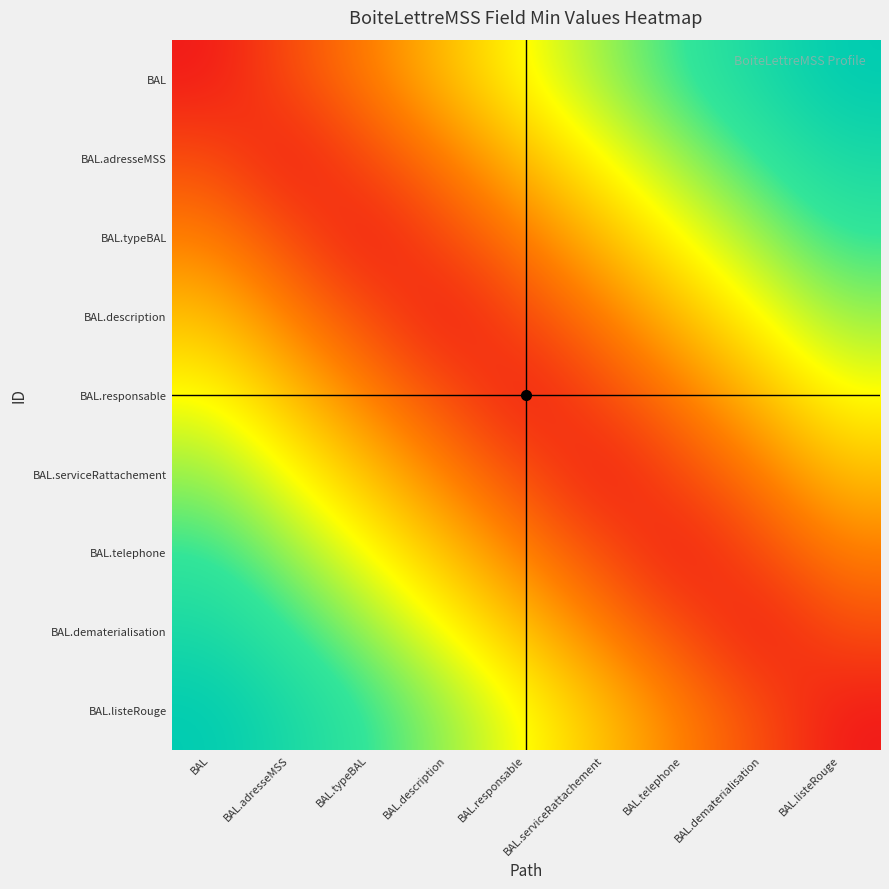

Reading left to right, extract all data points from this chart.

BAL: BAL=0.0	BAL.adresseMSS=0.1	BAL.typeBAL=0.2	BAL.description=0.4	BAL.responsable=0.5	BAL.serviceRattachement=0.6	BAL.telephone=0.8	BAL.dematerialisation=0.9	BAL.listeRouge=1.0
BAL.adresseMSS: BAL=0.1	BAL.adresseMSS=0.0	BAL.typeBAL=0.1	BAL.description=0.2	BAL.responsable=0.4	BAL.serviceRattachement=0.5	BAL.telephone=0.6	BAL.dematerialisation=0.8	BAL.listeRouge=0.9
BAL.typeBAL: BAL=0.2	BAL.adresseMSS=0.1	BAL.typeBAL=0.0	BAL.description=0.1	BAL.responsable=0.2	BAL.serviceRattachement=0.4	BAL.telephone=0.5	BAL.dematerialisation=0.6	BAL.listeRouge=0.8
BAL.description: BAL=0.4	BAL.adresseMSS=0.2	BAL.typeBAL=0.1	BAL.description=0.0	BAL.responsable=0.1	BAL.serviceRattachement=0.2	BAL.telephone=0.4	BAL.dematerialisation=0.5	BAL.listeRouge=0.6
BAL.responsable: BAL=0.5	BAL.adresseMSS=0.4	BAL.typeBAL=0.2	BAL.description=0.1	BAL.responsable=0.0	BAL.serviceRattachement=0.1	BAL.telephone=0.2	BAL.dematerialisation=0.4	BAL.listeRouge=0.5
BAL.serviceRattachement: BAL=0.6	BAL.adresseMSS=0.5	BAL.typeBAL=0.4	BAL.description=0.2	BAL.responsable=0.1	BAL.serviceRattachement=0.0	BAL.telephone=0.1	BAL.dematerialisation=0.2	BAL.listeRouge=0.4
BAL.telephone: BAL=0.8	BAL.adresseMSS=0.6	BAL.typeBAL=0.5	BAL.description=0.4	BAL.responsable=0.2	BAL.serviceRattachement=0.1	BAL.telephone=0.0	BAL.dematerialisation=0.1	BAL.listeRouge=0.2
BAL.dematerialisation: BAL=0.9	BAL.adresseMSS=0.8	BAL.typeBAL=0.6	BAL.description=0.5	BAL.responsable=0.4	BAL.serviceRattachement=0.2	BAL.telephone=0.1	BAL.dematerialisation=0.0	BAL.listeRouge=0.1
BAL.listeRouge: BAL=1.0	BAL.adresseMSS=0.9	BAL.typeBAL=0.8	BAL.description=0.6	BAL.responsable=0.5	BAL.serviceRattachement=0.4	BAL.telephone=0.2	BAL.dematerialisation=0.1	BAL.listeRouge=0.0